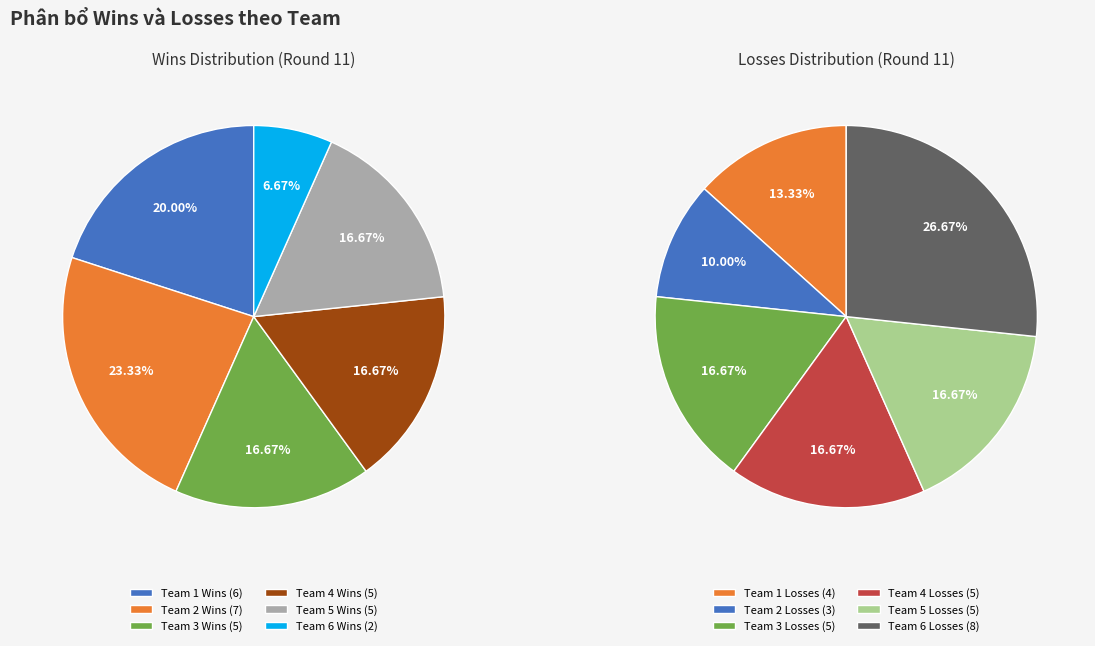

Is there any slice that represents more than half of the pie?

No